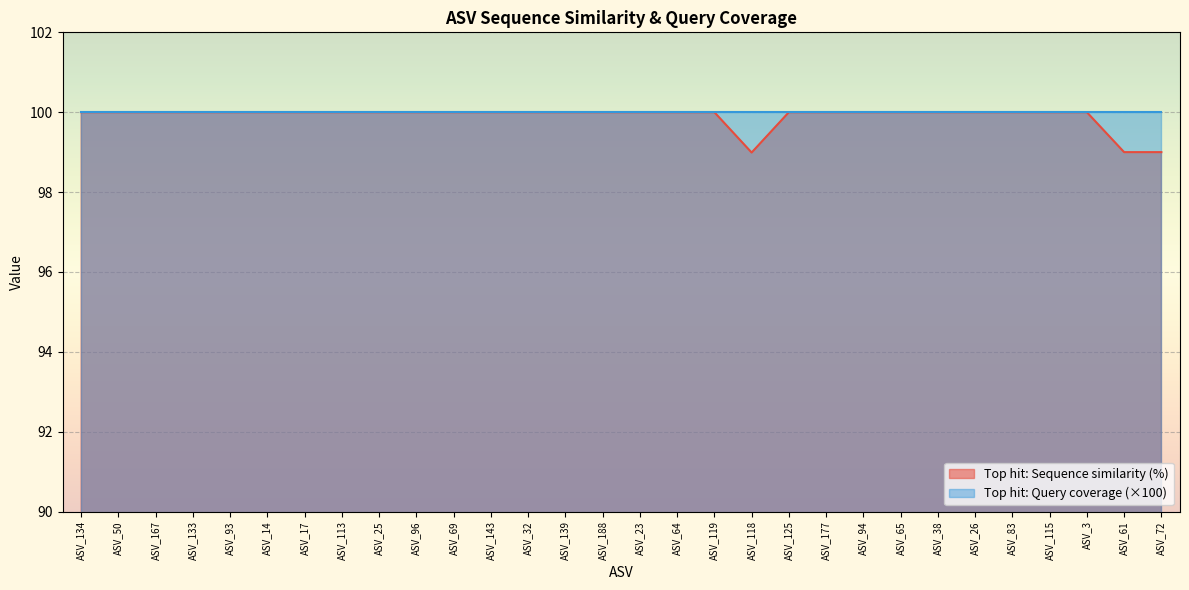

What is the smallest value displayed?

99.0